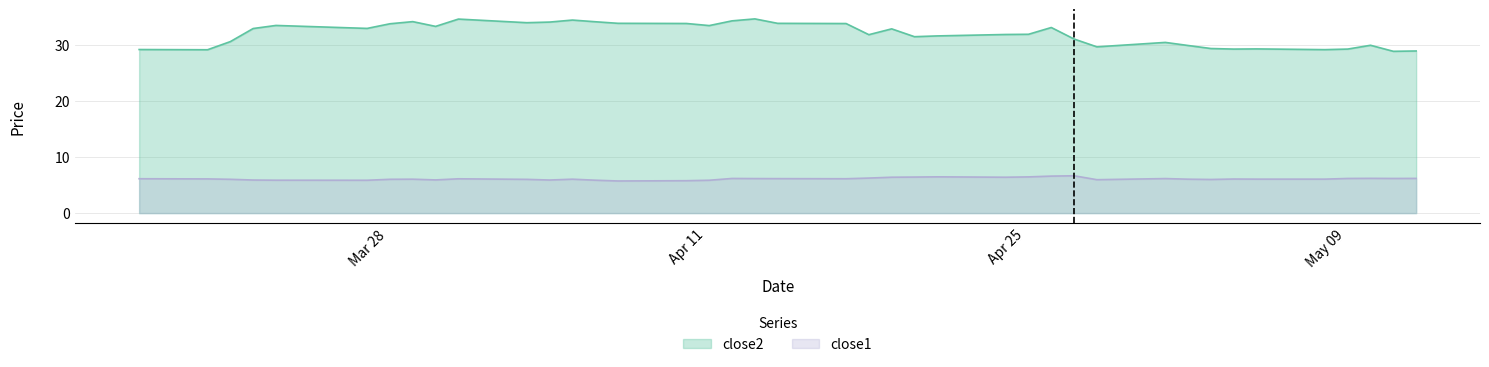

How many values in the close2 series exceed 32?

20